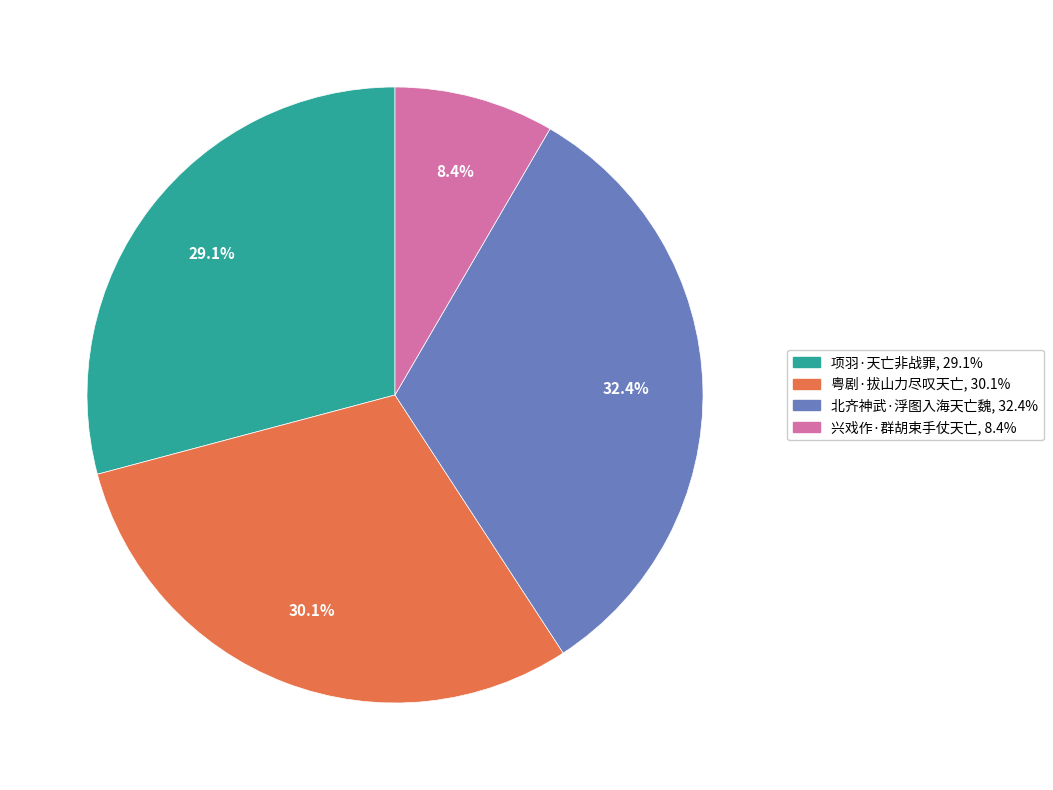

Is it true that 项羽·天亡非战罪 is 15% of the pie?

False